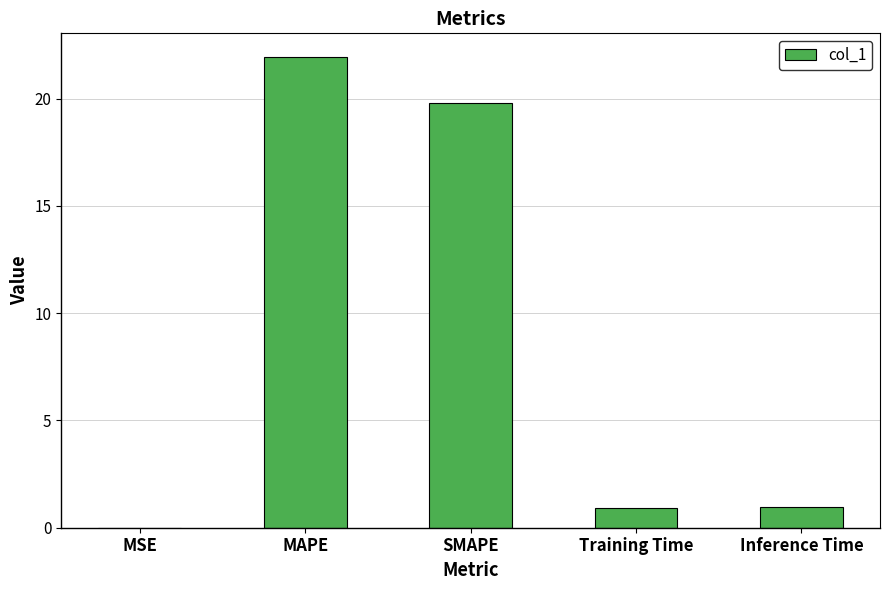

Are the bars grouped side by side (vs. stacked)?

No